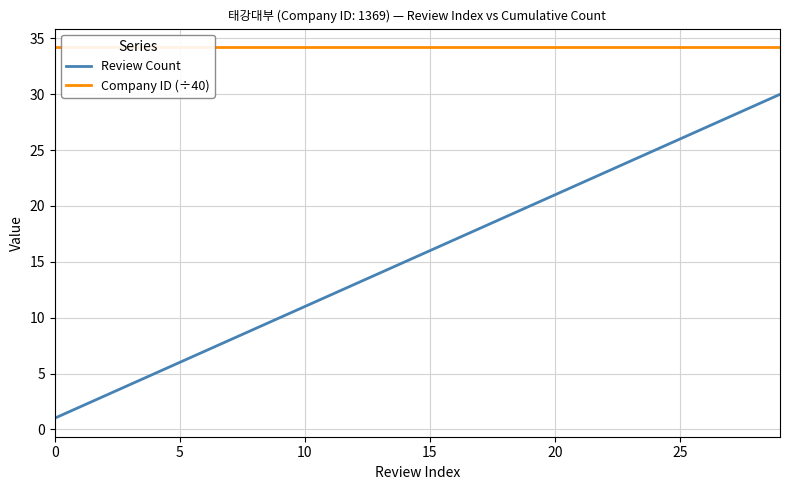

What is the value of the Company ID (÷40) point at the 12th from the left?

34.2